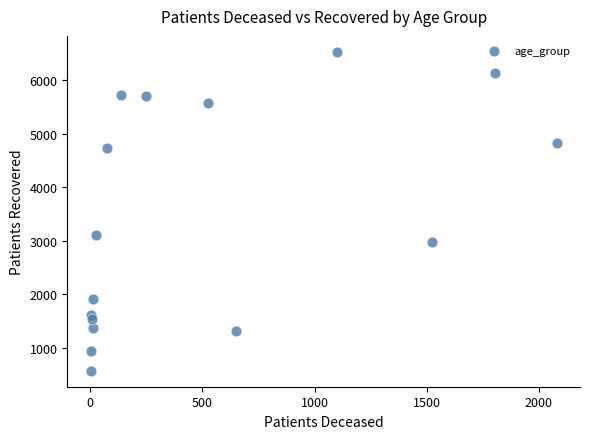

What is the range of X values (max minus min)?

2077